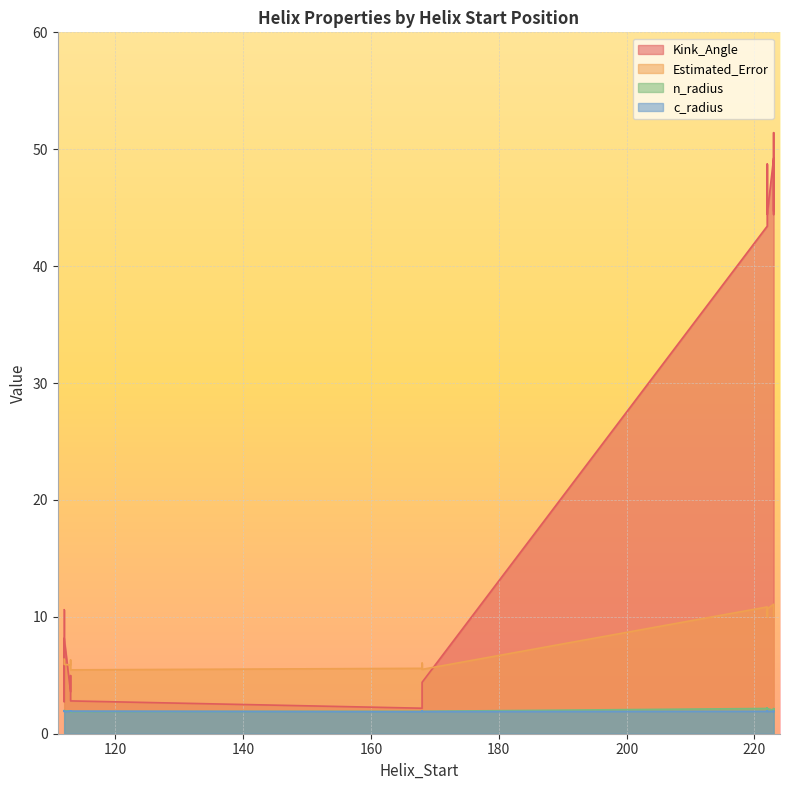

Which series changed the most between 223 and 112?

Kink_Angle